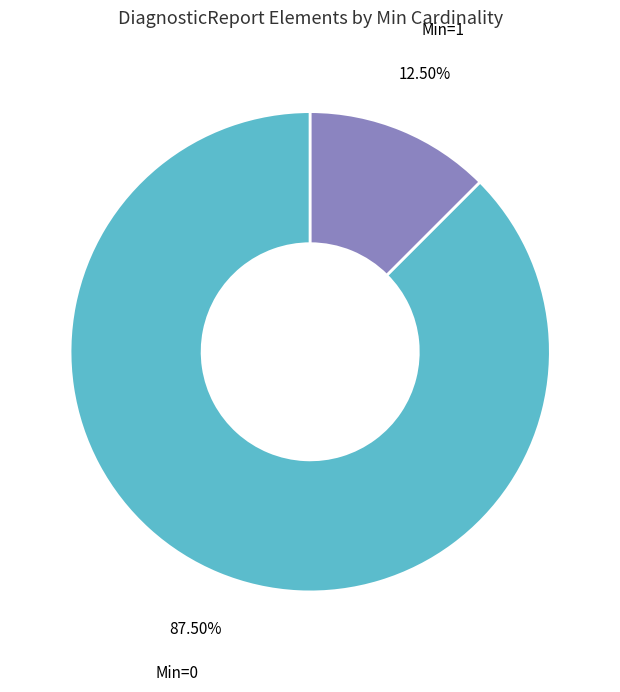

Rank the categories by value from highest to lowest.

Min=0, Min=1